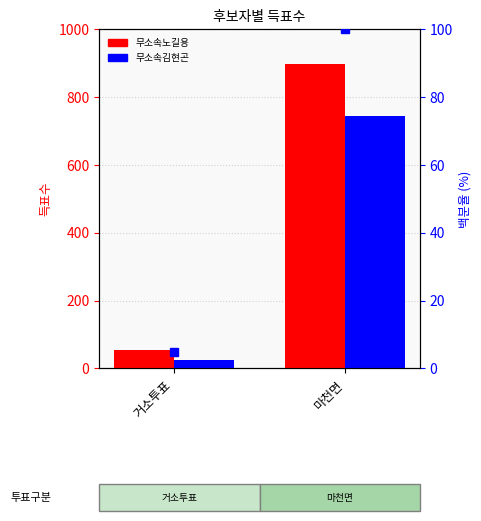

What is the maximum value shown in the chart?

897